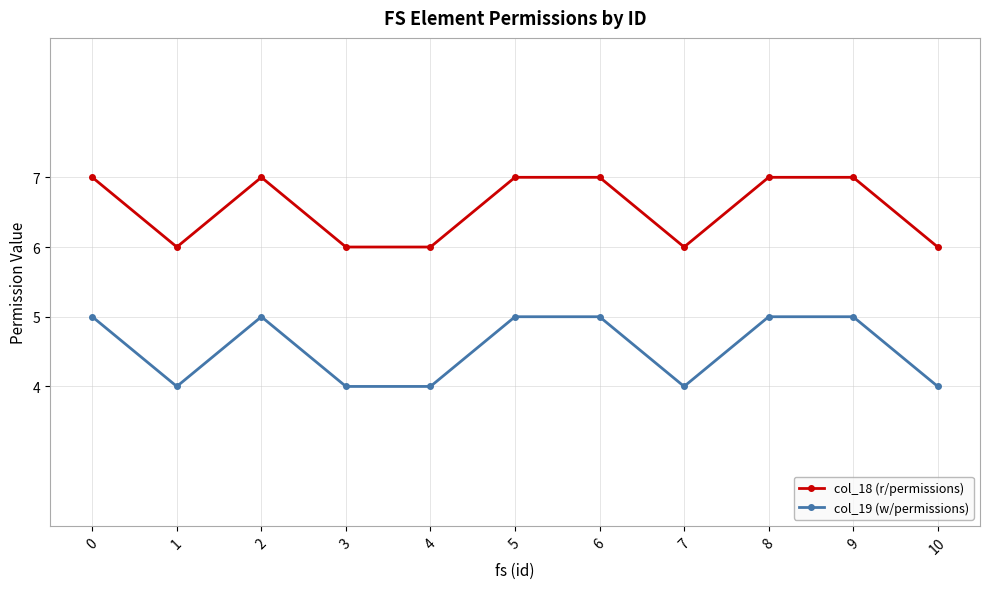

How many lines are shown in the chart?

2